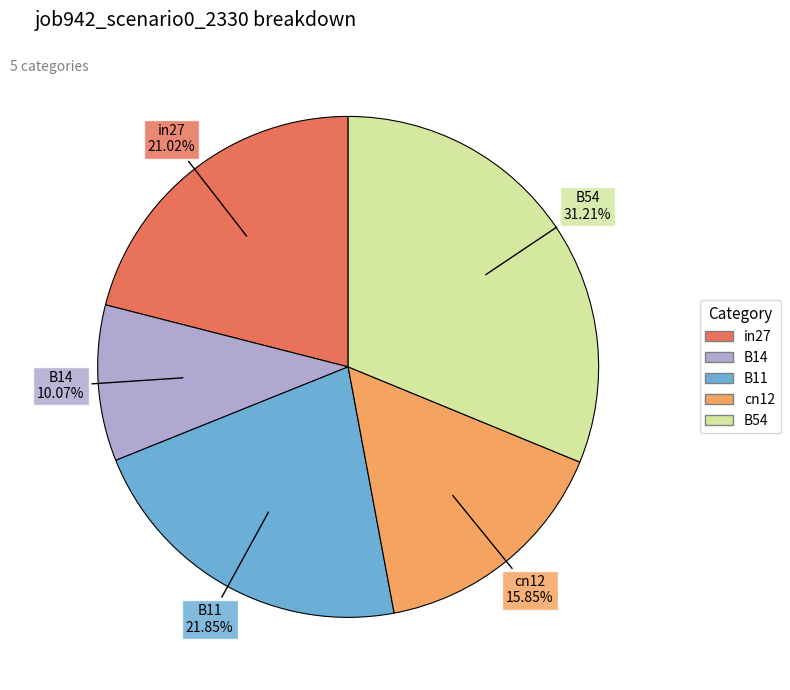

The in27 slice represents 21% of the pie. True or false?

True